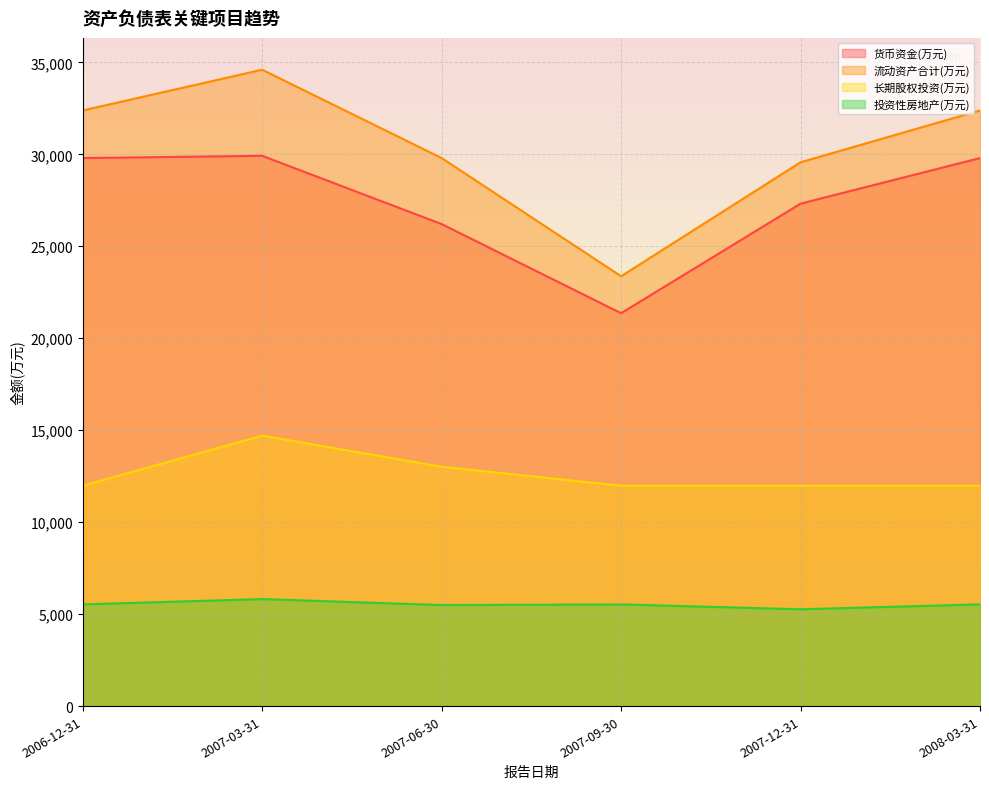

The 长期股权投资(万元) series shows 11981 at 2008-03-31. True or false?

True